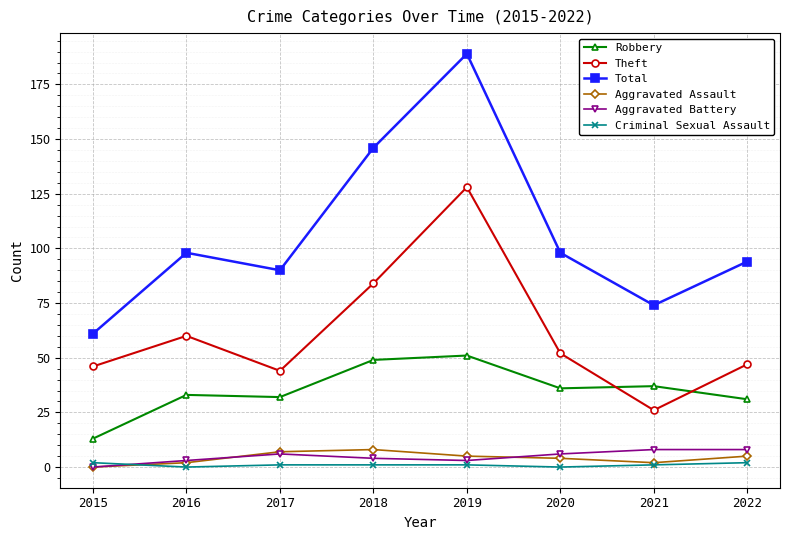

At which category does Total reach its first local valley?

2017